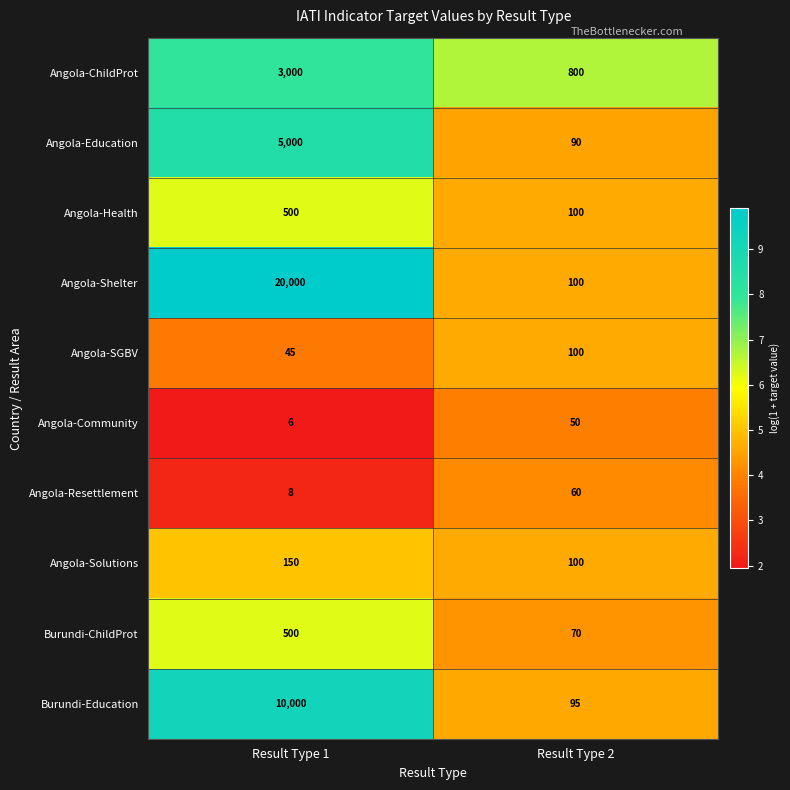

Which series has the largest total across all categories?

Angola-Shelter